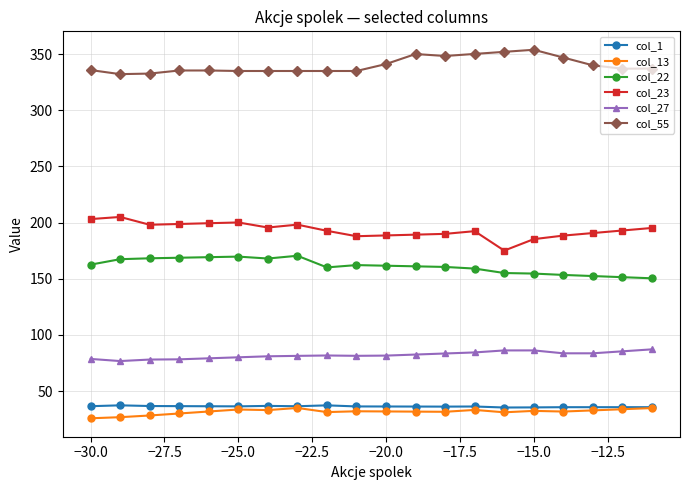

True or false: col_1 has more than 1 interior local peaks.

True